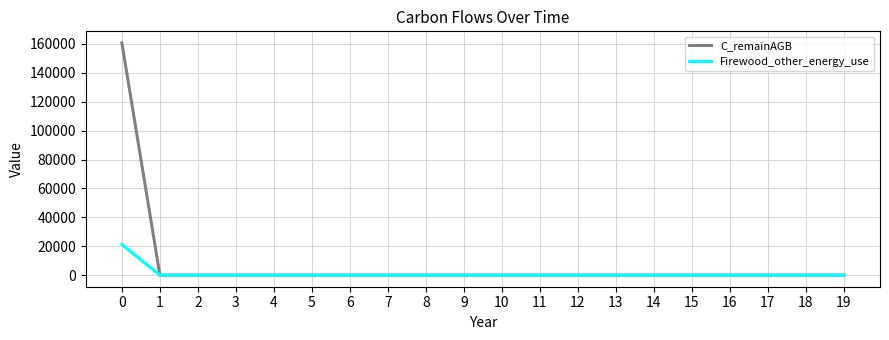

Which series has the largest range (max minus min)?

C_remainAGB